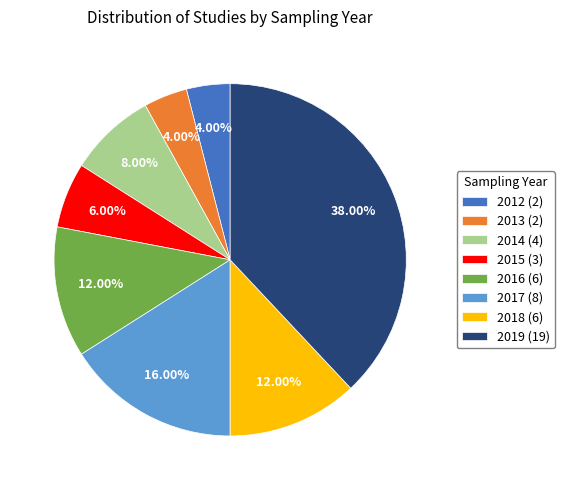

Count the number of slices in the pie.

8